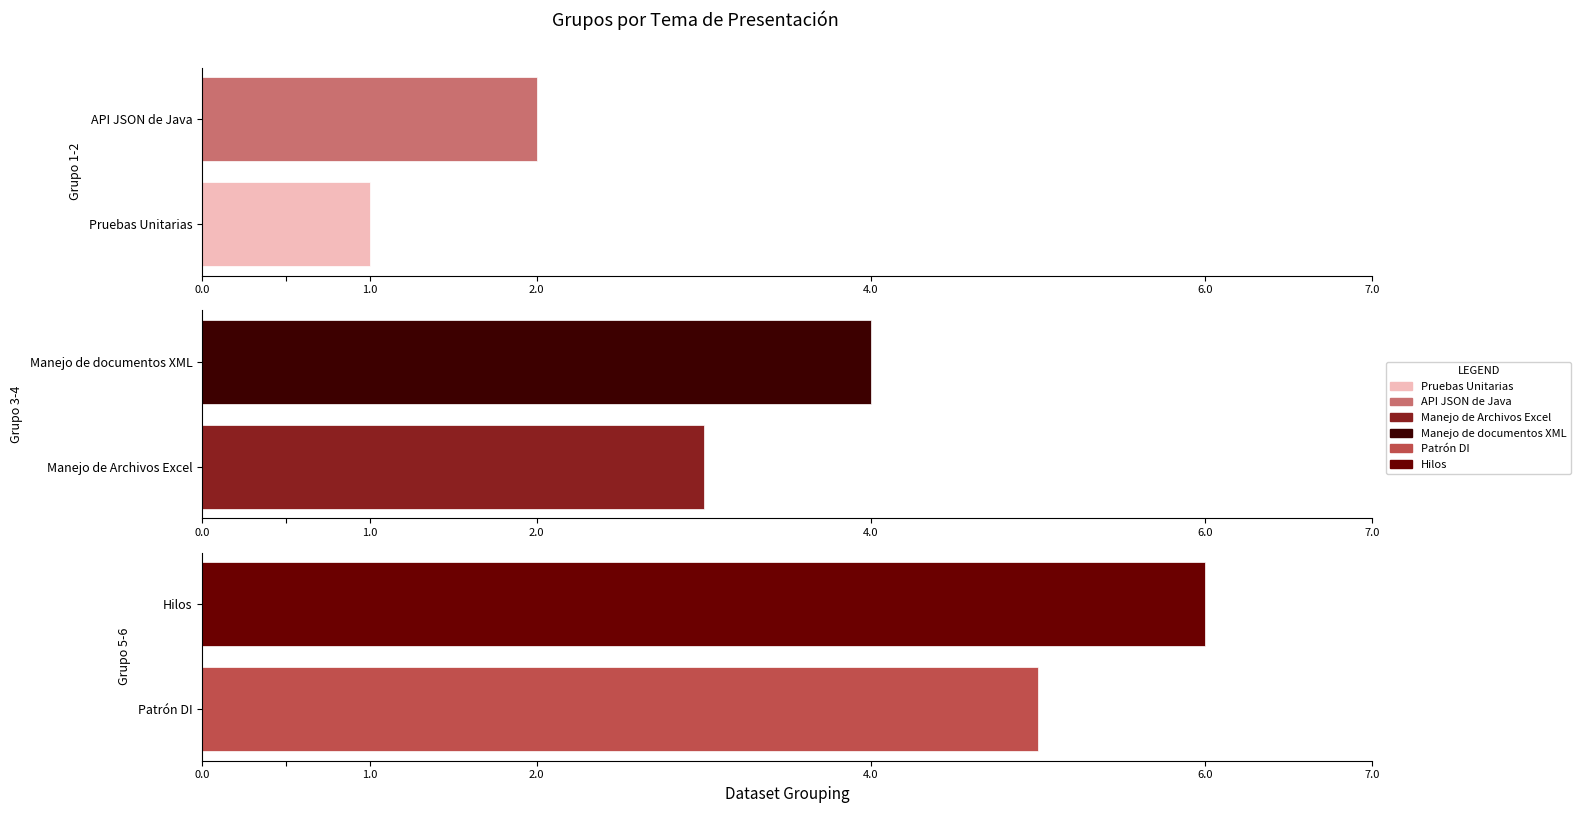

What is the change in value from API JSON de Java to Manejo de Archivos Excel?

+1